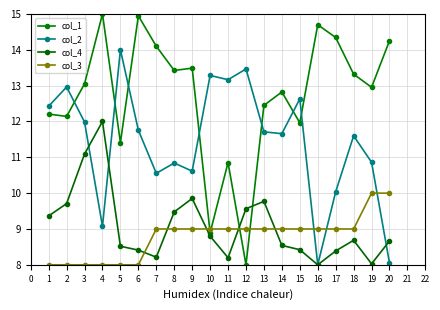

Rank the series at 9 from lowest to highest value.

col_3, col_4, col_2, col_1